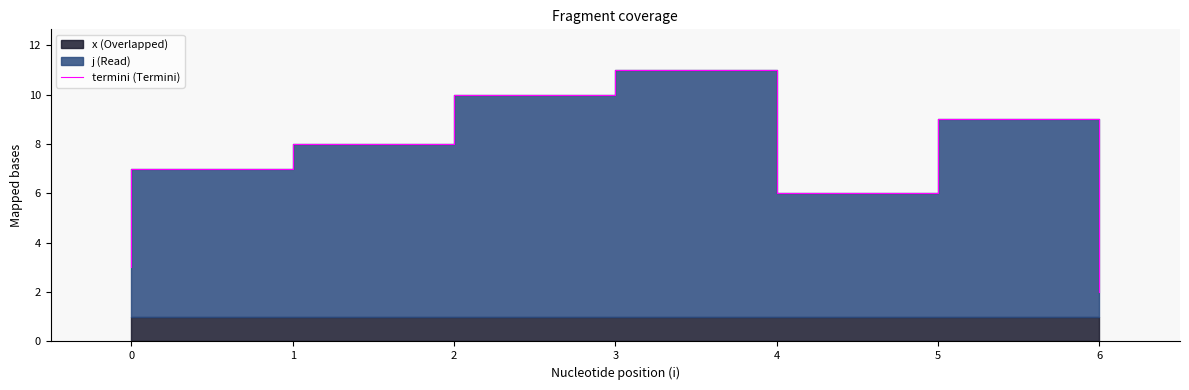

What position from the right is 6?

3